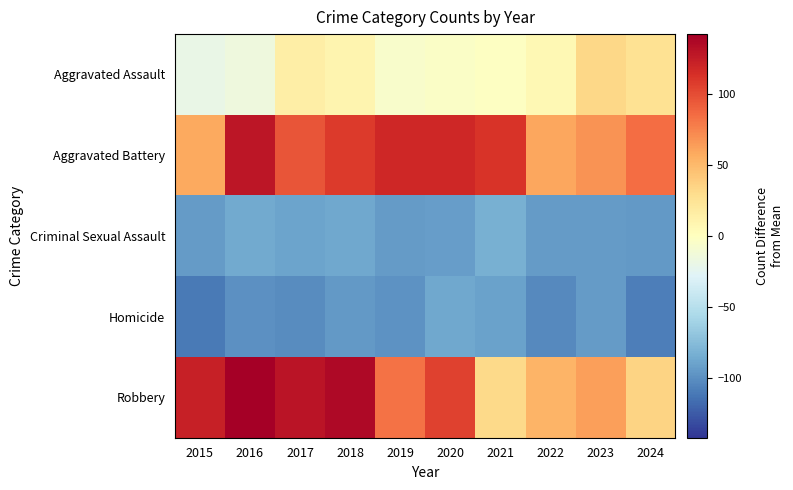

Which label corresponds to the smallest value in the chart?

2015